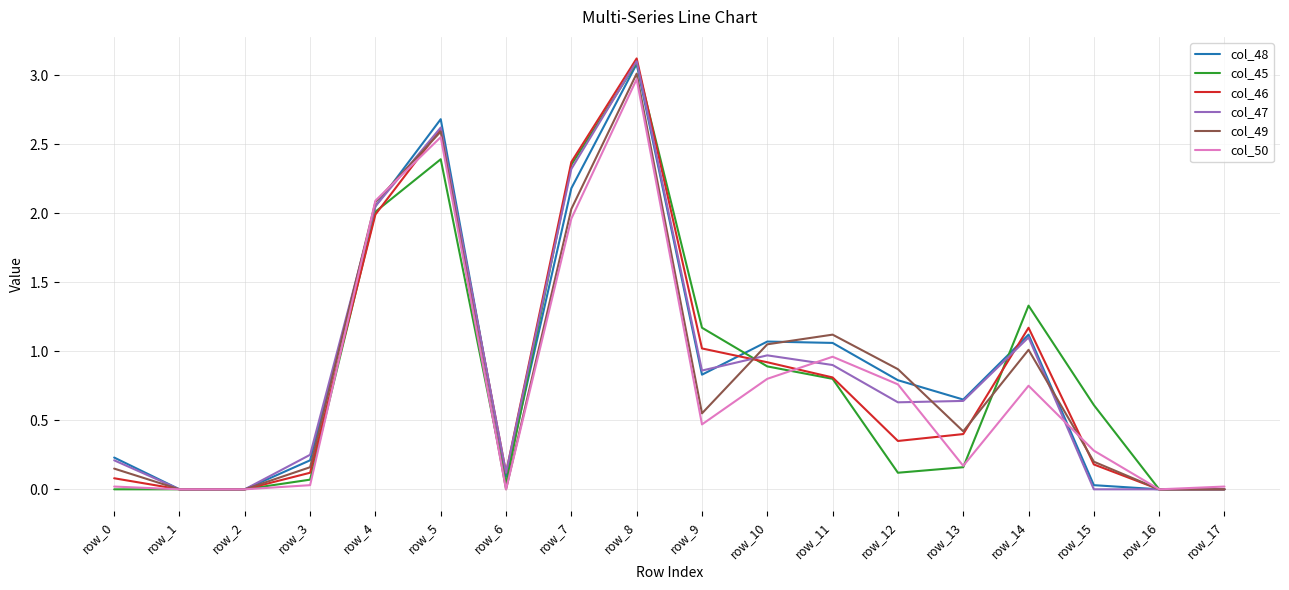

Is it true that col_45 equals 0.4 at row_14?

False